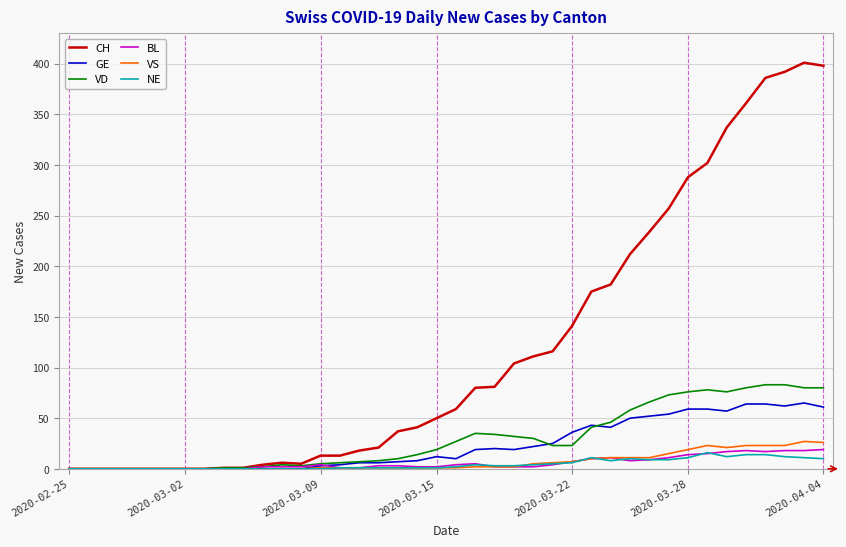

Which series has the largest range (max minus min)?

CH